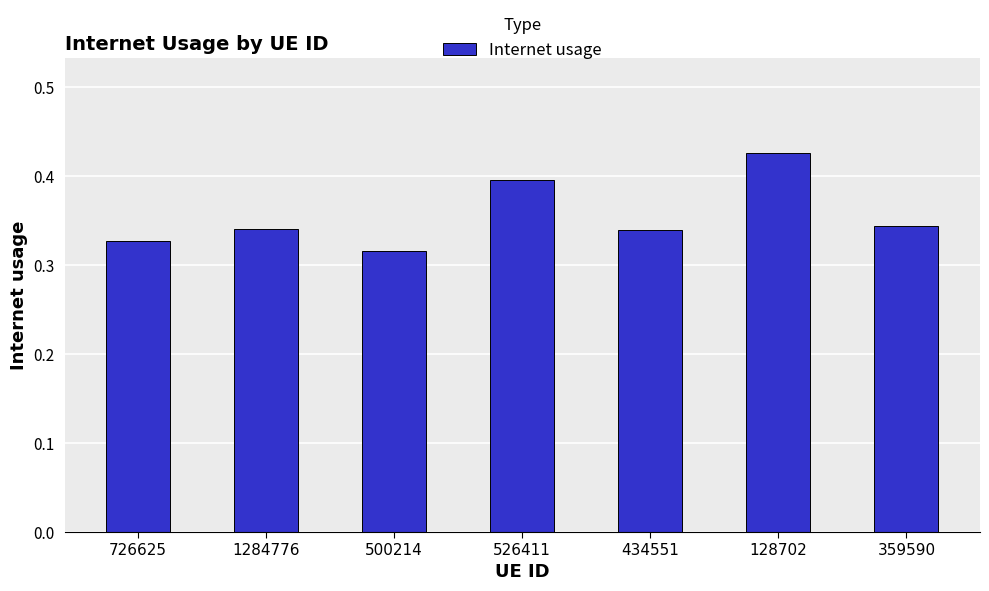

What is the difference between the second highest and second lowest values?

0.1